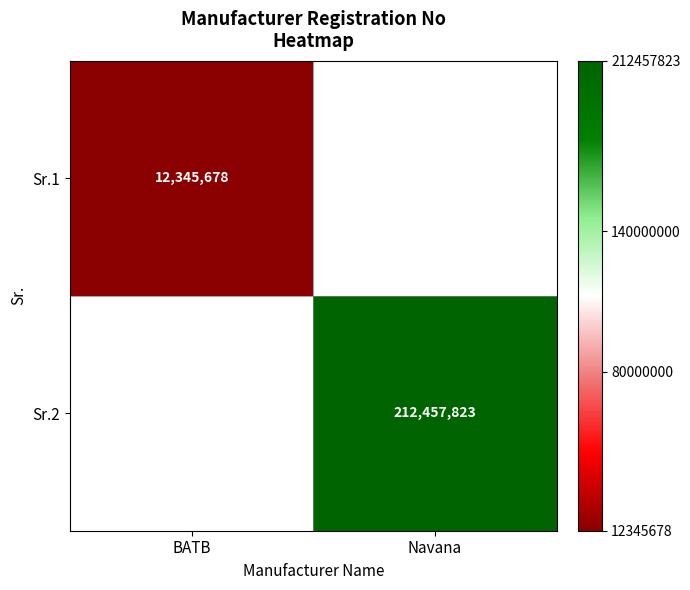

The Sr.2 series shows 346273522 at Navana. True or false?

False